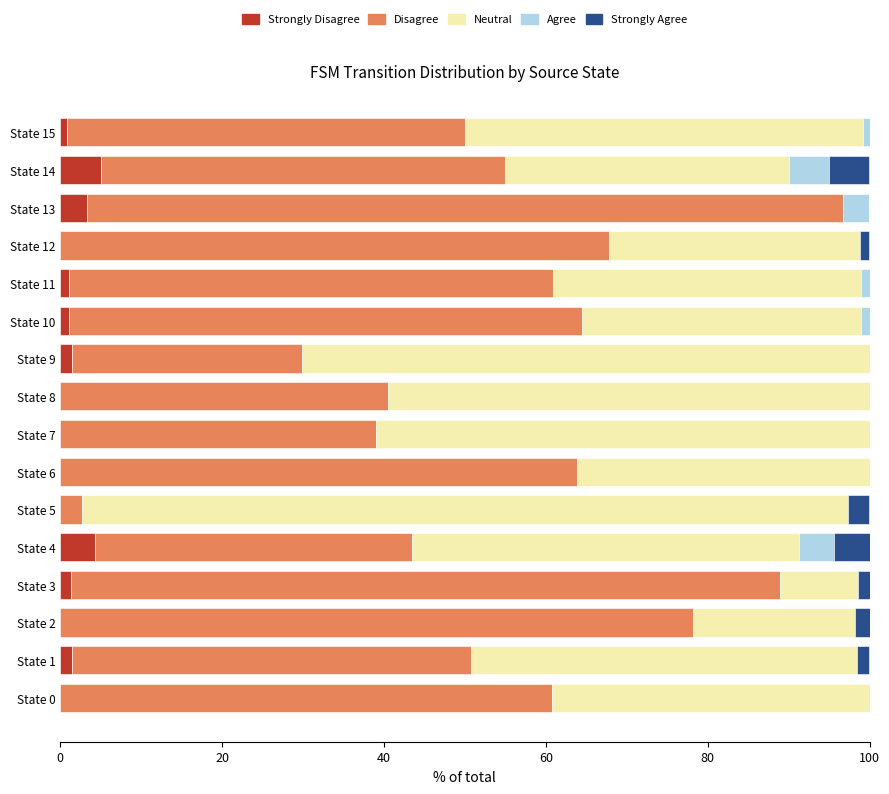

What is the total value across all series at State 6?

100.0